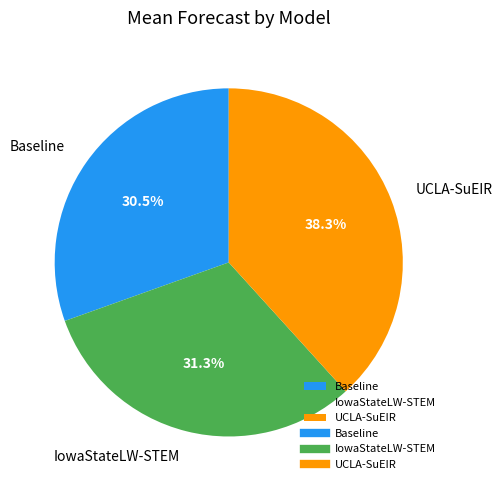

Is there any slice that represents more than half of the pie?

No